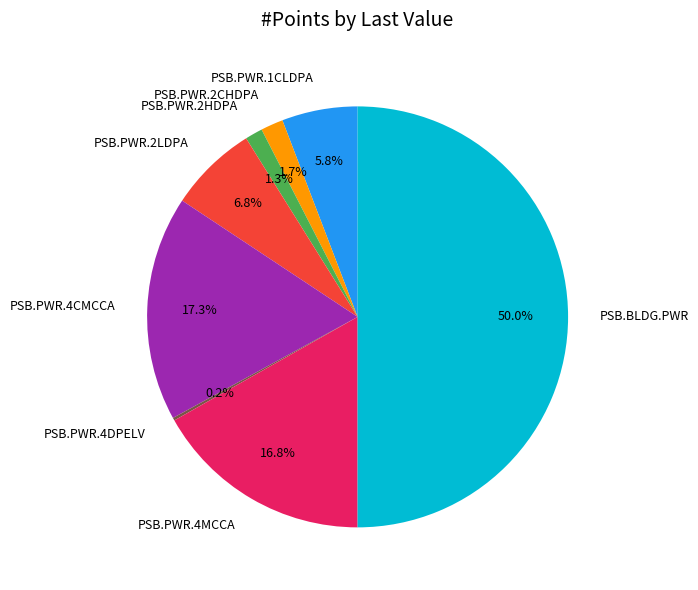

Combined, what portion of the pie is PSB.PWR.4MCCA and PSB.PWR.2CHDPA?

18.5%